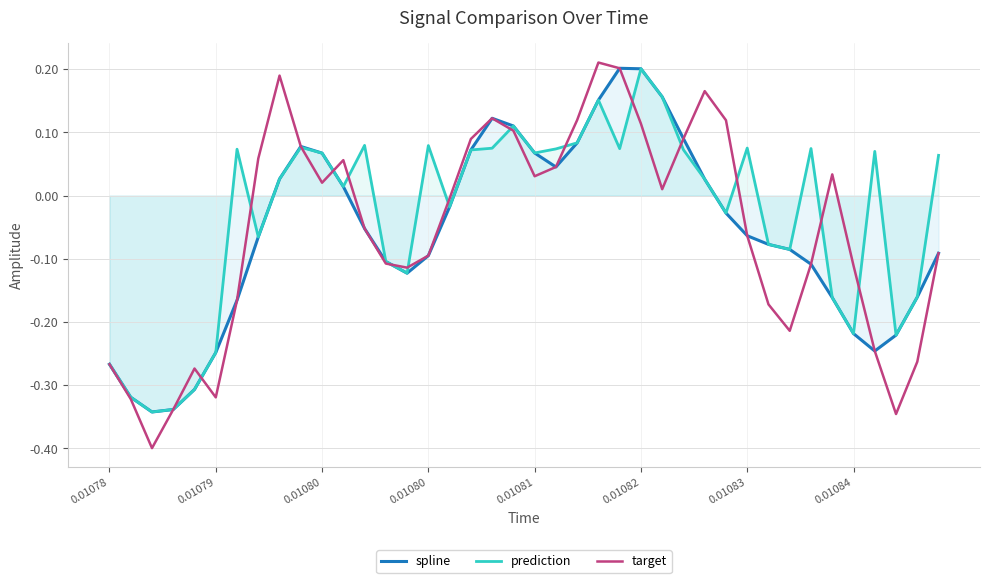

In target, how many points are lower than both neighbors (excluding endpoints)?

8